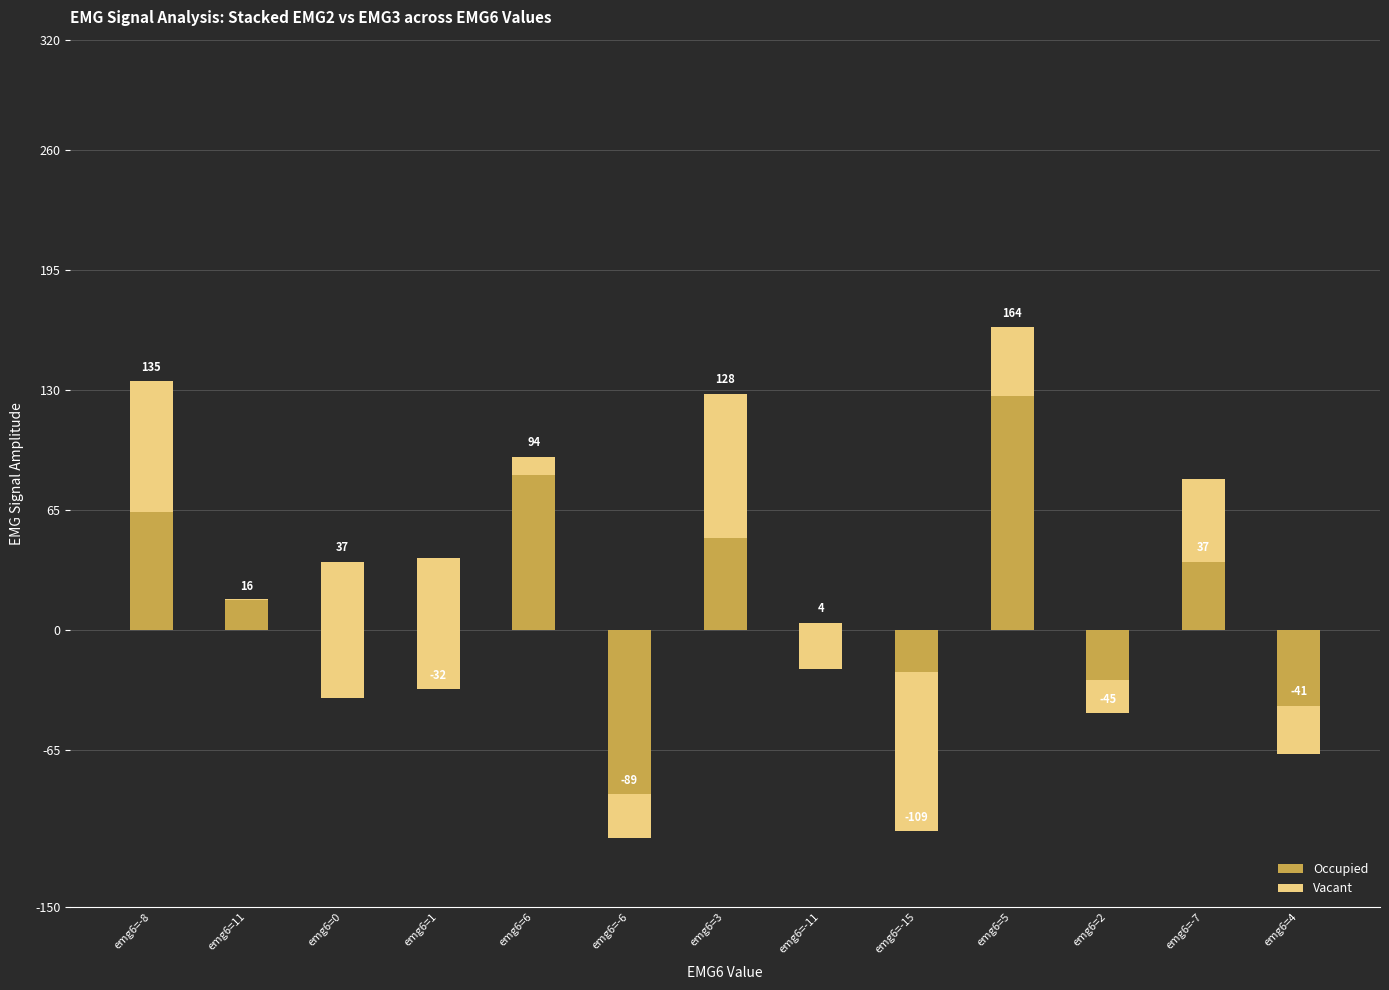

At which category does the chart reach its minimum across all series?

emg6=-6